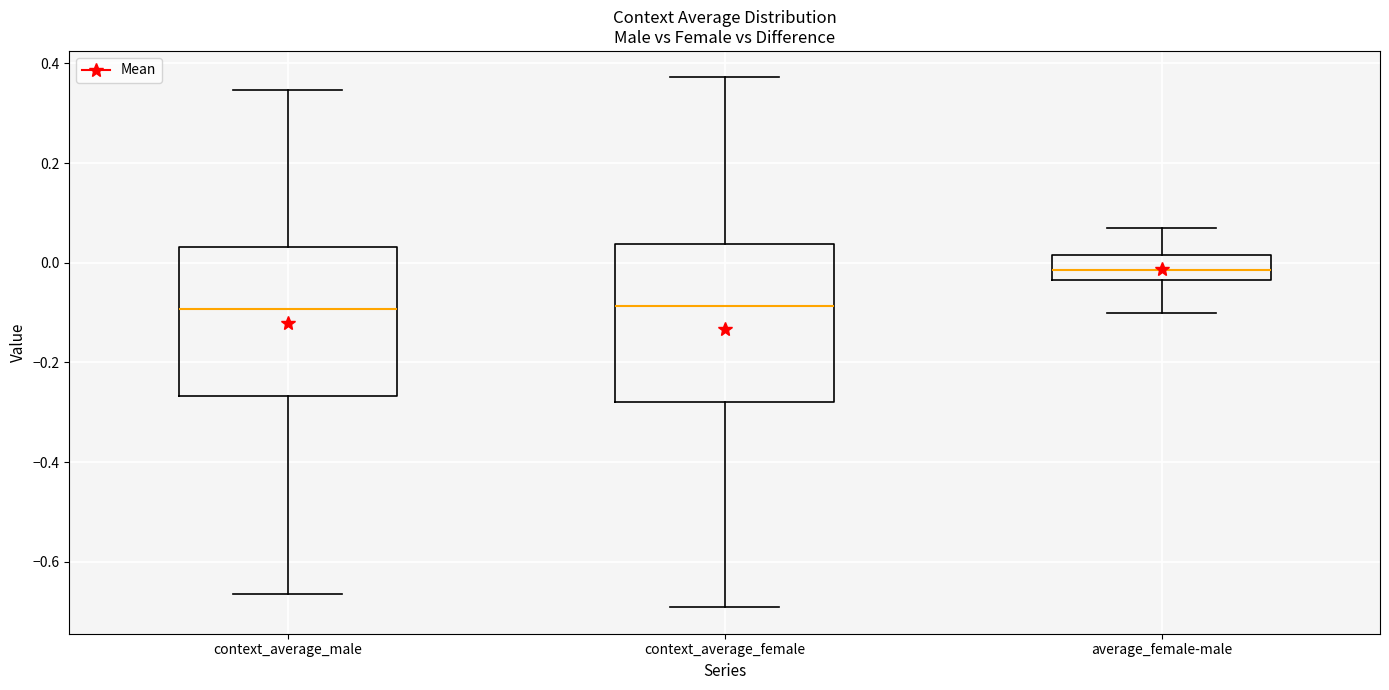

Reading left to right, read every box against the y-axis: the position of its median line, the range the box covers, and the ends of its whiskers. The values are not printed on the chart, so give them approximately, as read against the axis.

context_average_male: median -0.10, box -0.26 to 0.04, whiskers -0.66 to 0.34
context_average_female: median -0.08, box -0.28 to 0.04, whiskers -0.70 to 0.38
average_female-male: median -0.02, box -0.04 to 0.02, whiskers -0.10 to 0.06